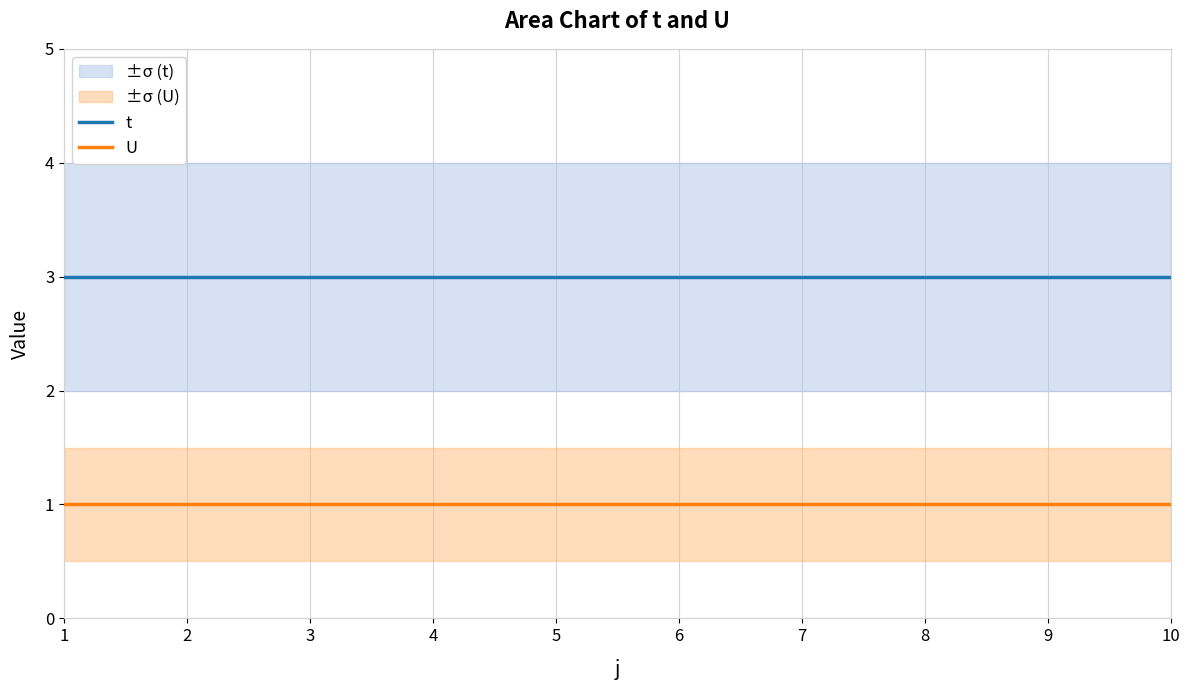

Does the chart have visible grid lines?

Yes